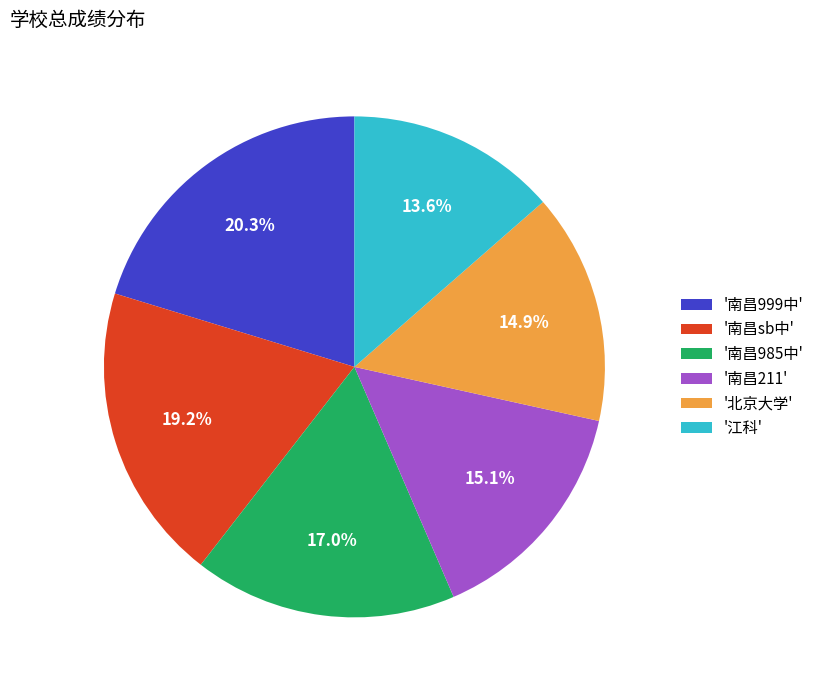

How many segments does this pie chart have?

6